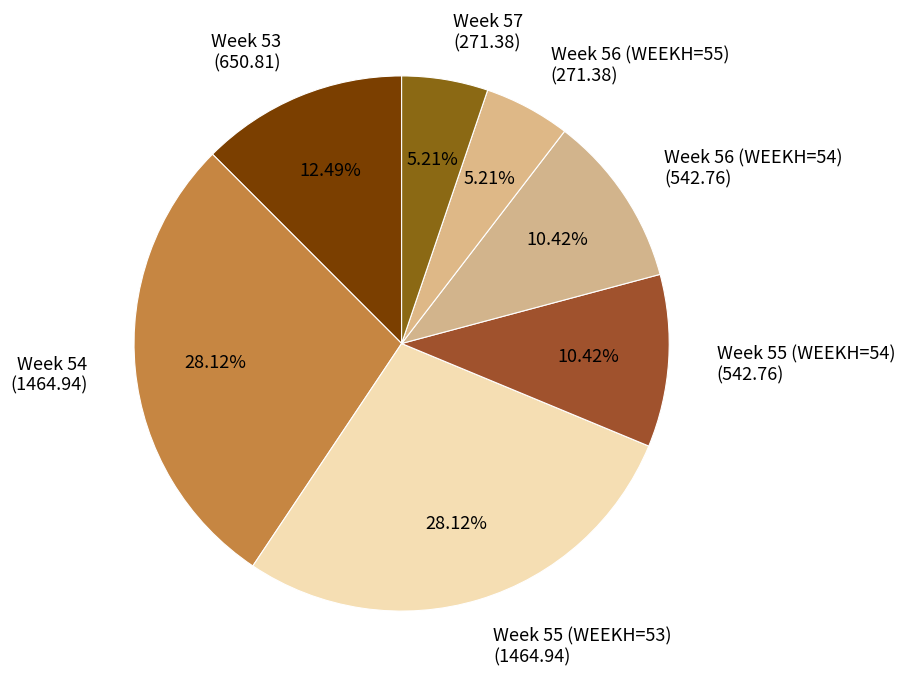

Is the sum of Week 53 (650.81) and Week 55 (WEEKH=53) (1464.94) greater than half?

No